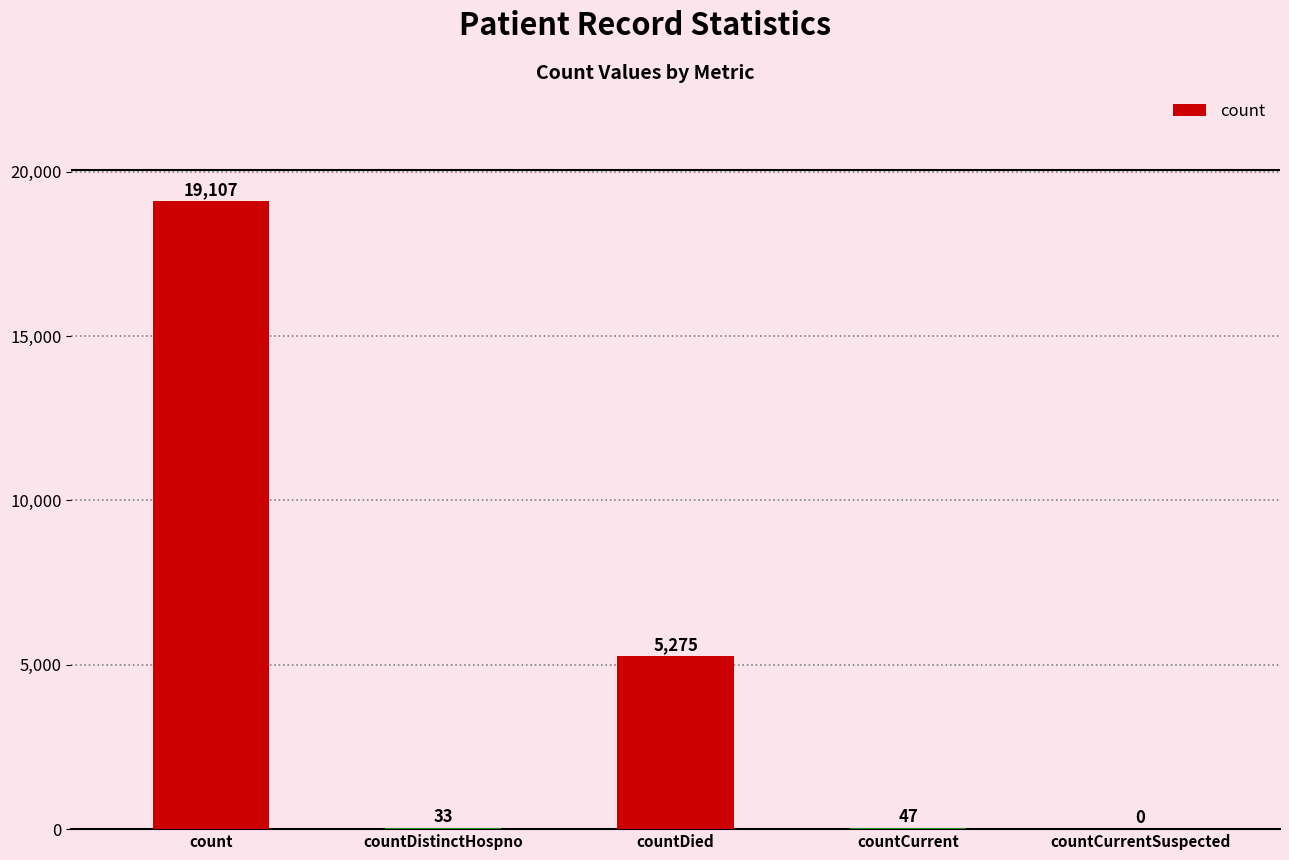

What is the difference between the values at countCurrentSuspected and count?

19107